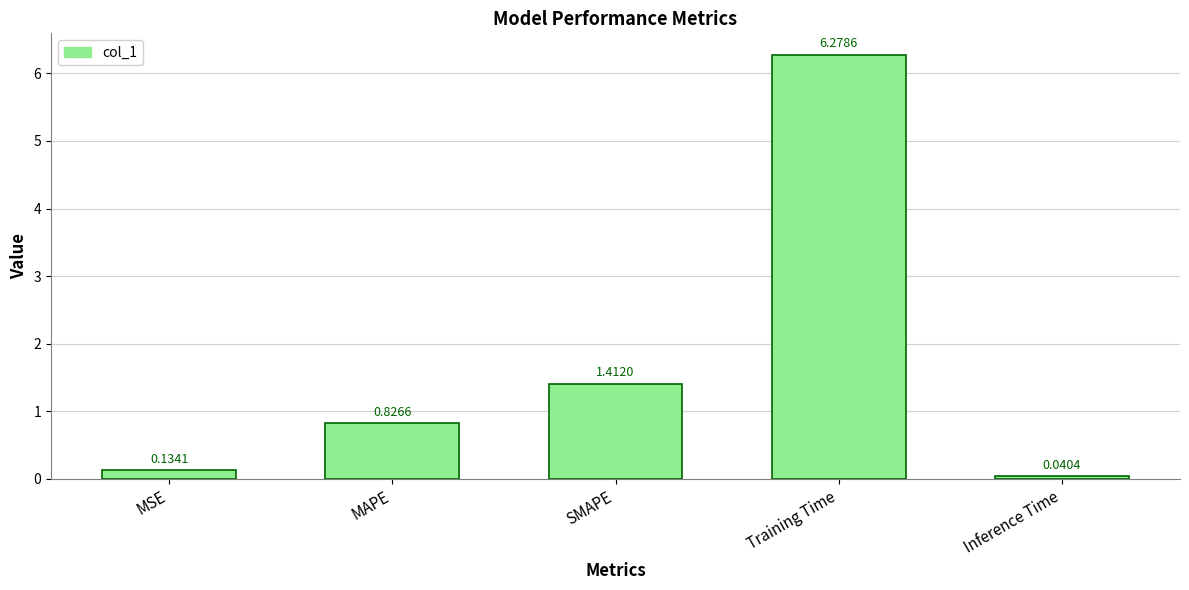

List the labels in order of value, smallest first.

Inference Time, MSE, MAPE, SMAPE, Training Time